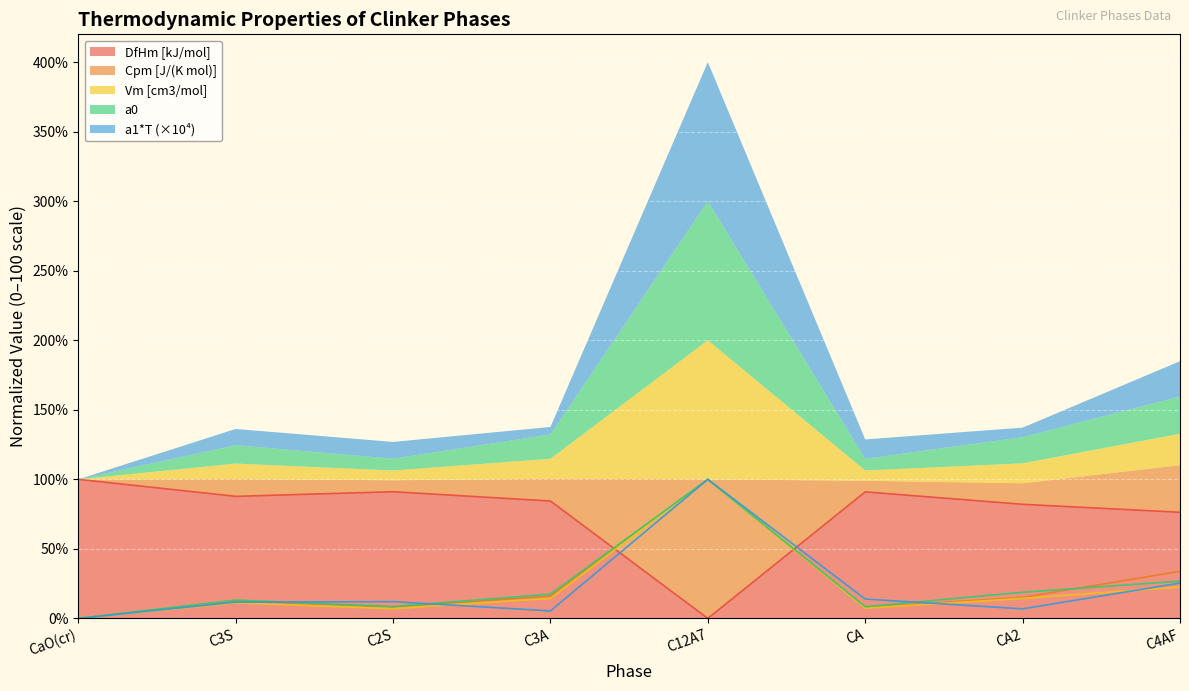

The value of a1*T at CA2 is 4.1. True or false?

False